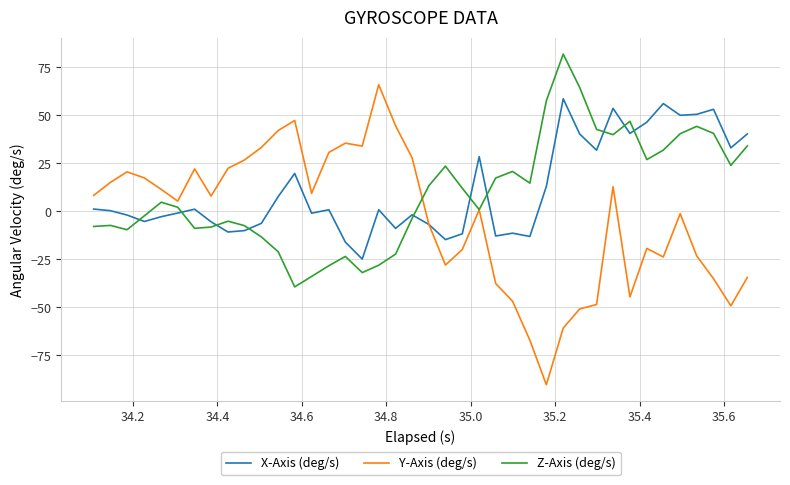

True or false: Z-Axis (deg/s) and Y-Axis (deg/s) intersect in this chart.

True